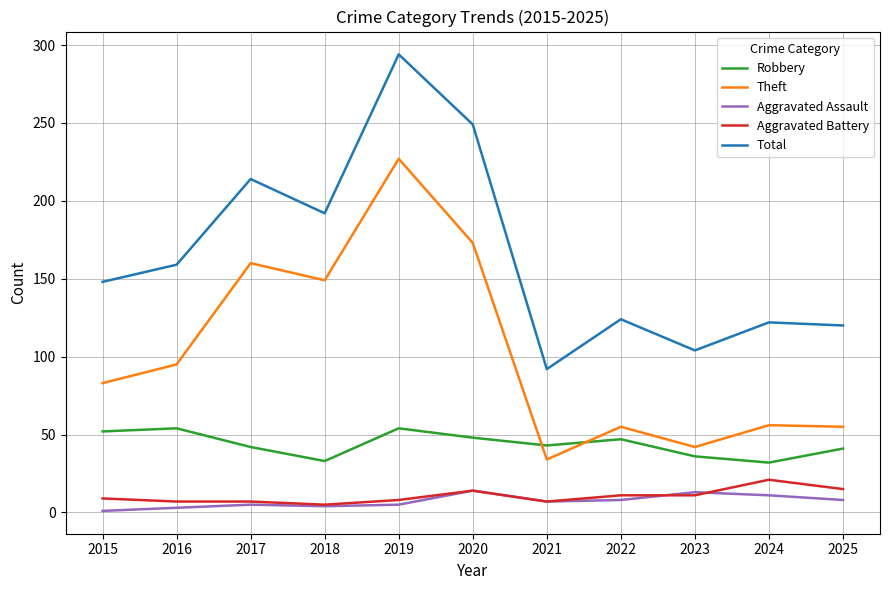

What is the minimum value for Total?

92